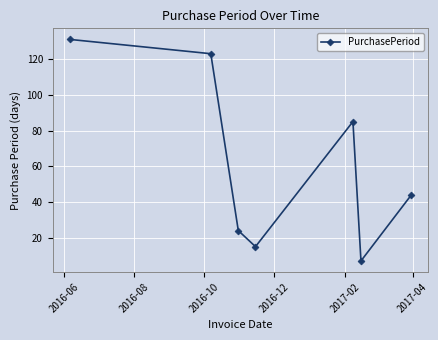

How many distinct data groups are displayed?

1